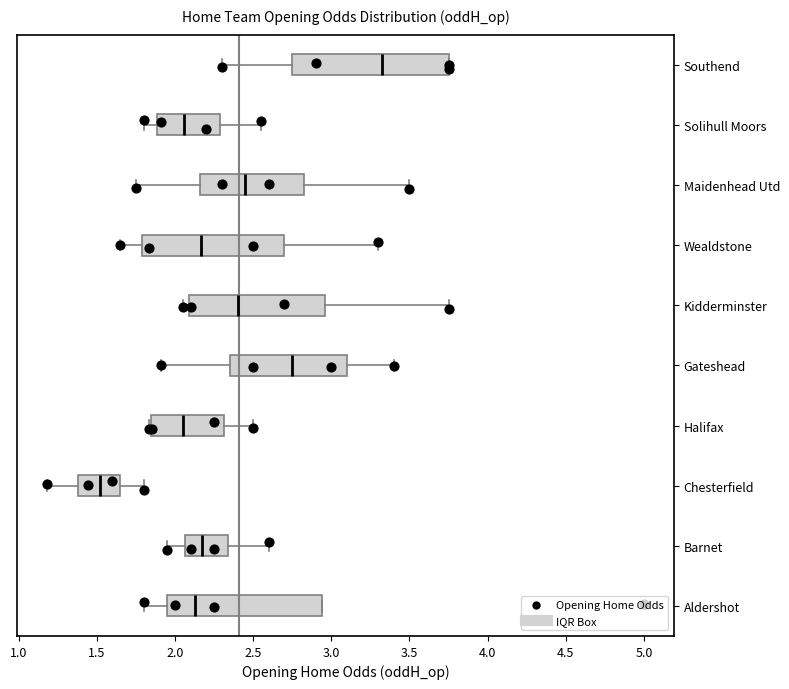

Where does the left whisker of the box for Gateshead end on the x-axis? The values are not printed on the chart, so give them approximately, as read against the axis.

1.90